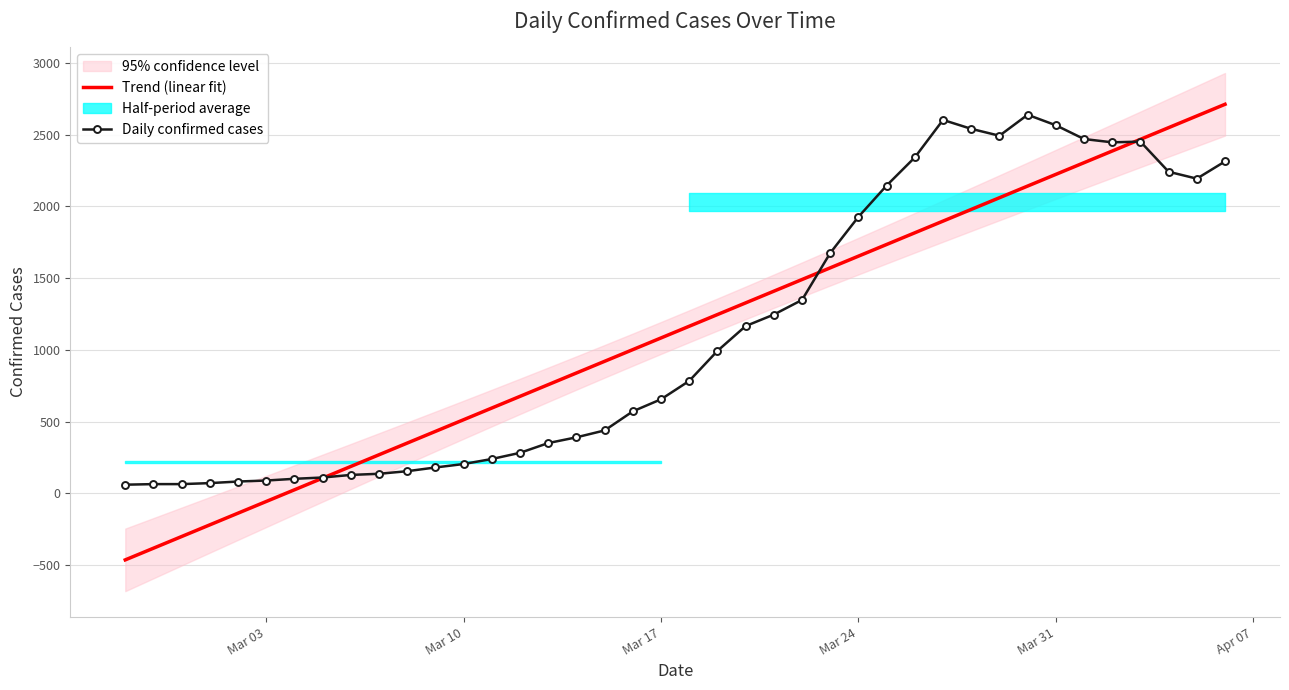

True or false: Trend (linear fit) has more than 2 interior local peaks.

False